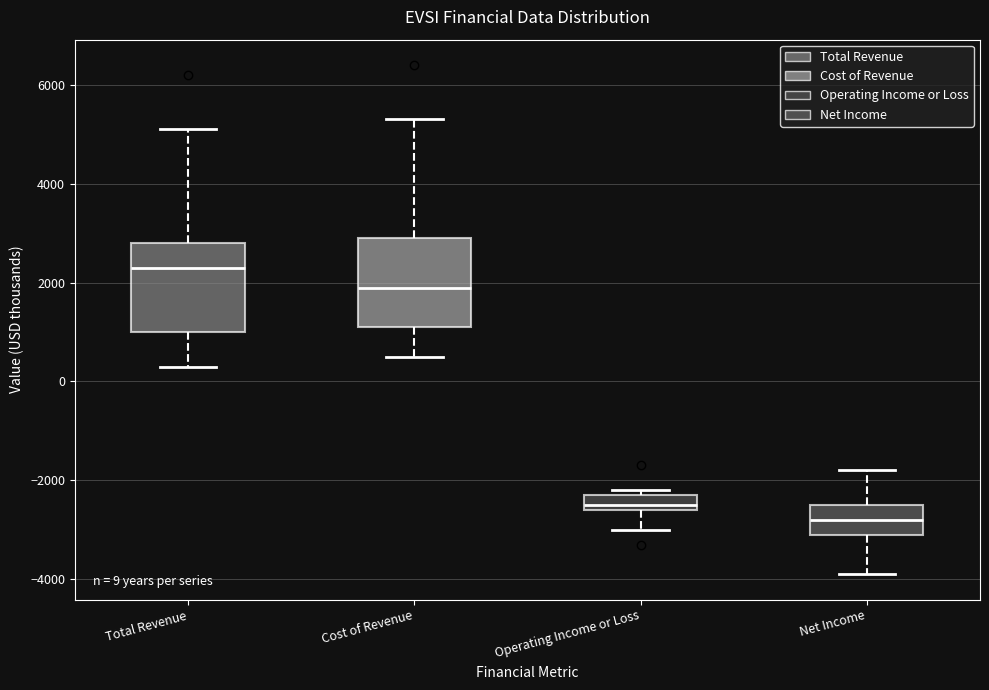

Which box's median line is the lowest?

Net Income